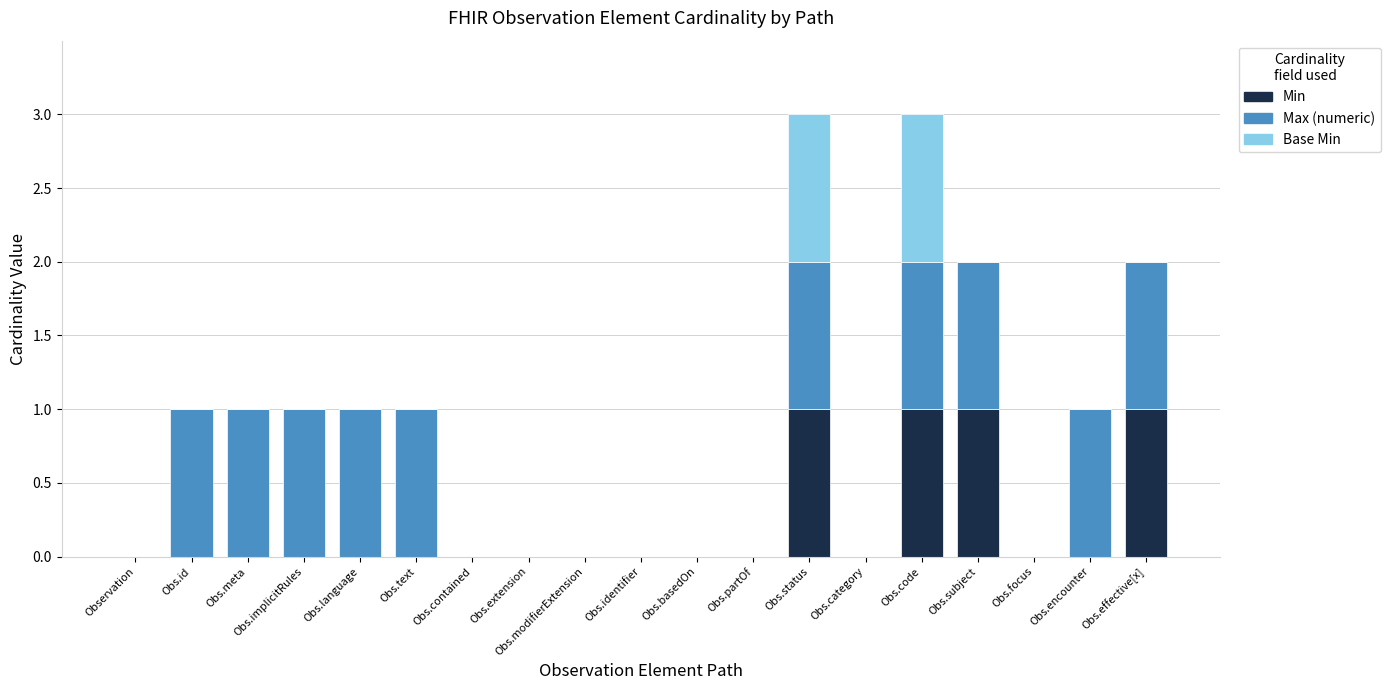

True or false: Min has a value of 0 at Obs.extension.

True